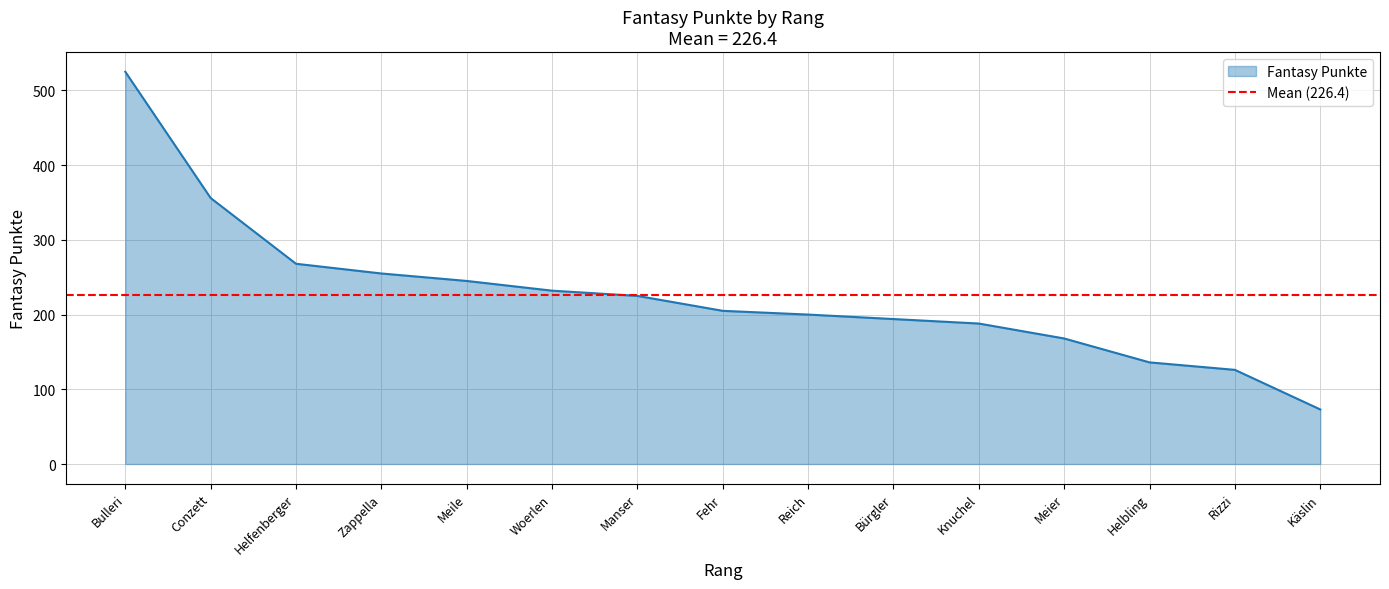

True or false: Fantasy Punkte has a value of 124 at Woerlen.

False